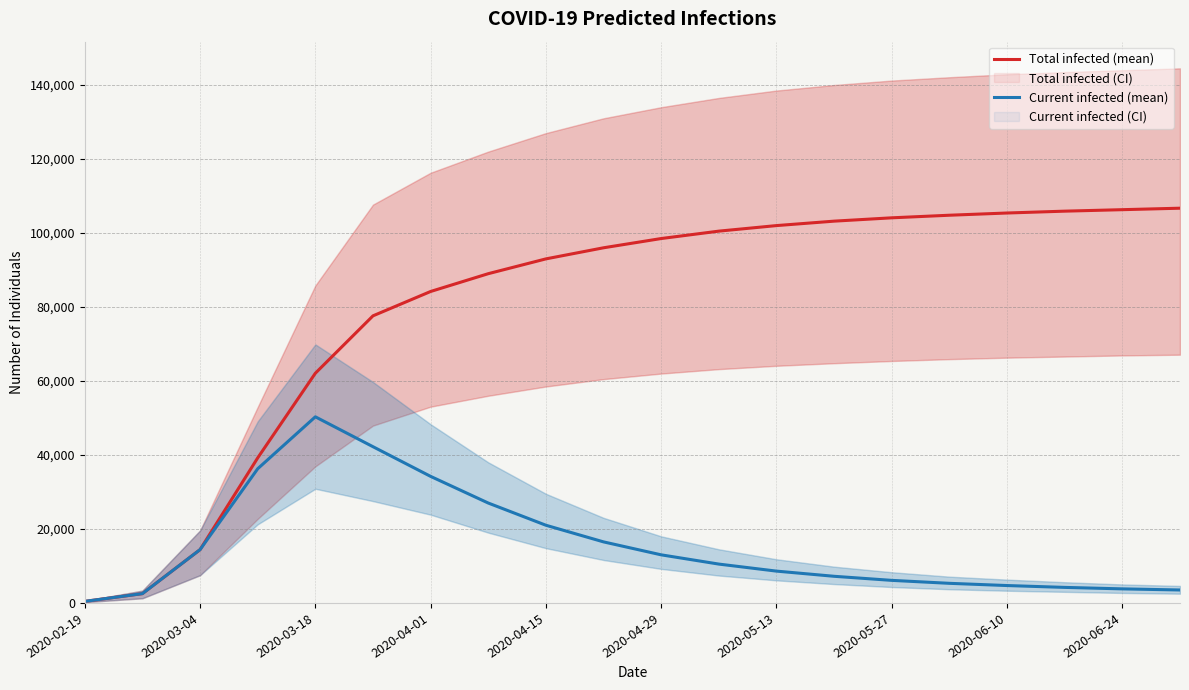

The Total infected (mean) series shows 151041 at 2020-06-10. True or false?

False